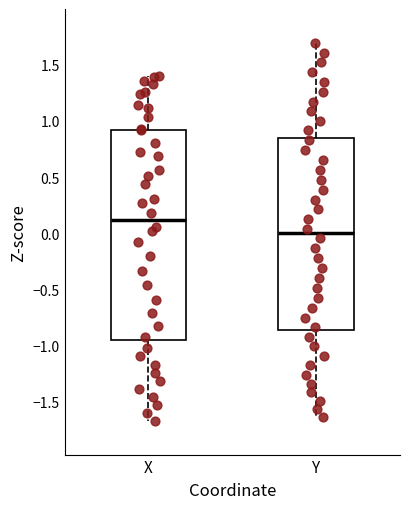

Reading left to right, read every box against the y-axis: the position of its median line, the range the box covers, and the ends of its whiskers. The values are not printed on the chart, so give them approximately, as read against the axis.

X: median 0.10, box -0.95 to 0.90, whiskers -1.65 to 1.40
Y: median 0.00, box -0.85 to 0.85, whiskers -1.65 to 1.70